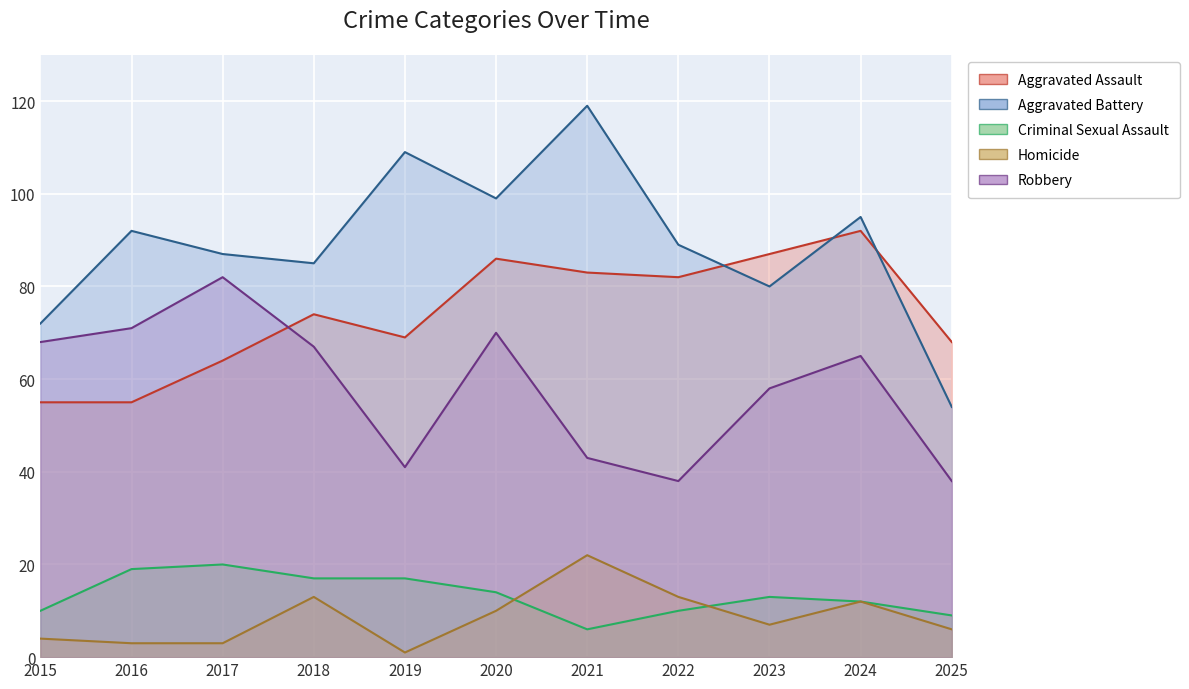

Where is the first local maximum for Criminal Sexual Assault?

2017